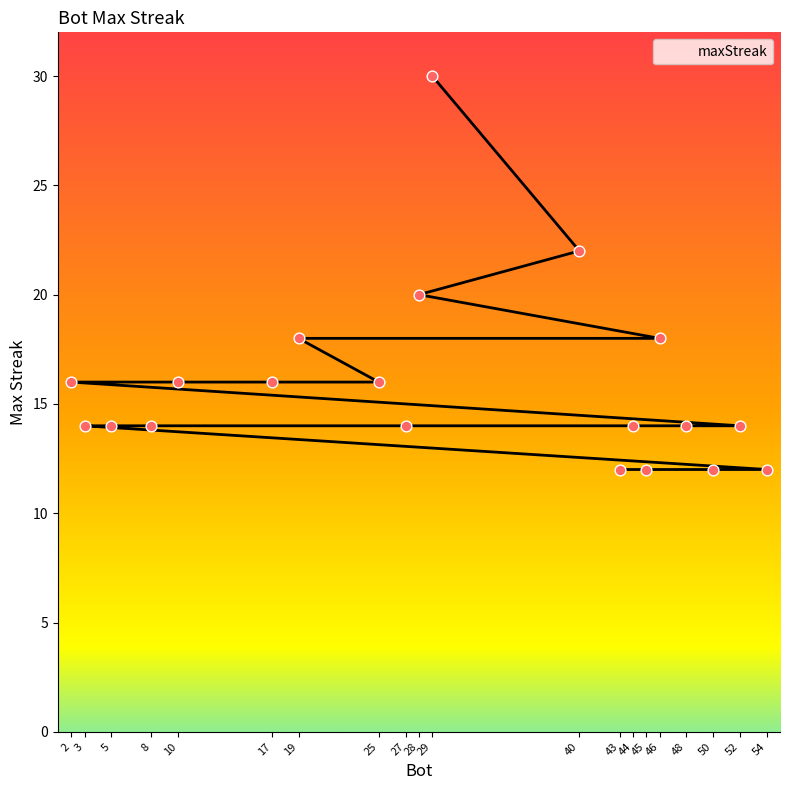

Between 19 and 52, which is larger?

19